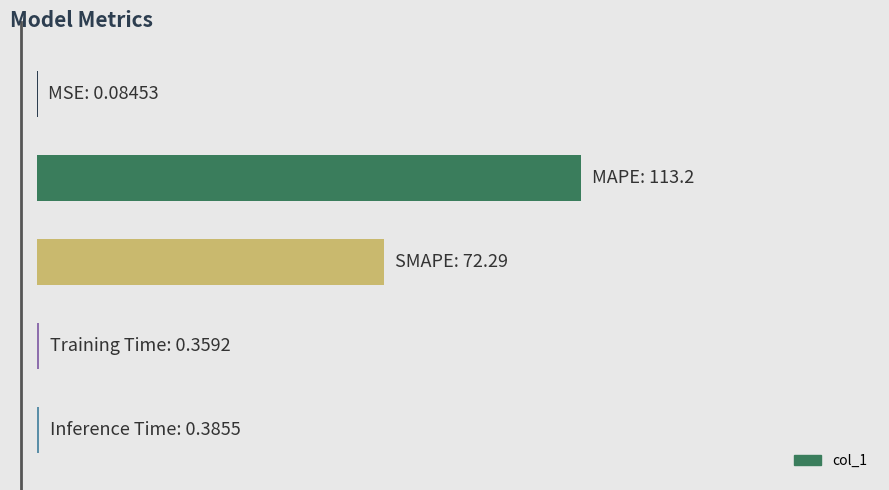

Are the bars horizontal?

Yes